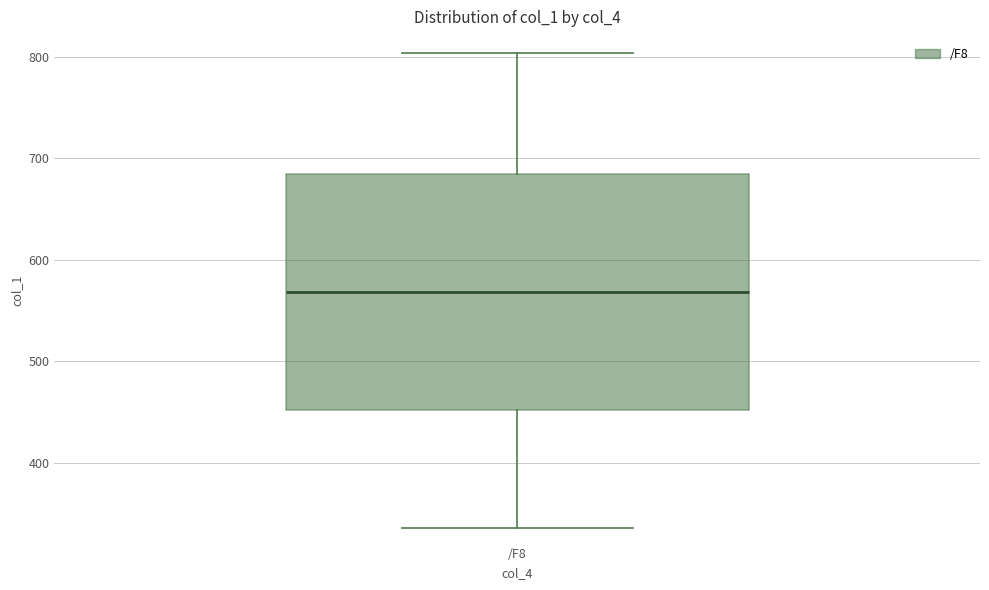

Transcribe this box plot: give where the median line is, the range the box spans, and where the two whiskers end, as read against the y-axis. The values are not printed on the chart, so give them approximately, as read against the axis.

median 570, box 450 to 680, whiskers 330 to 800